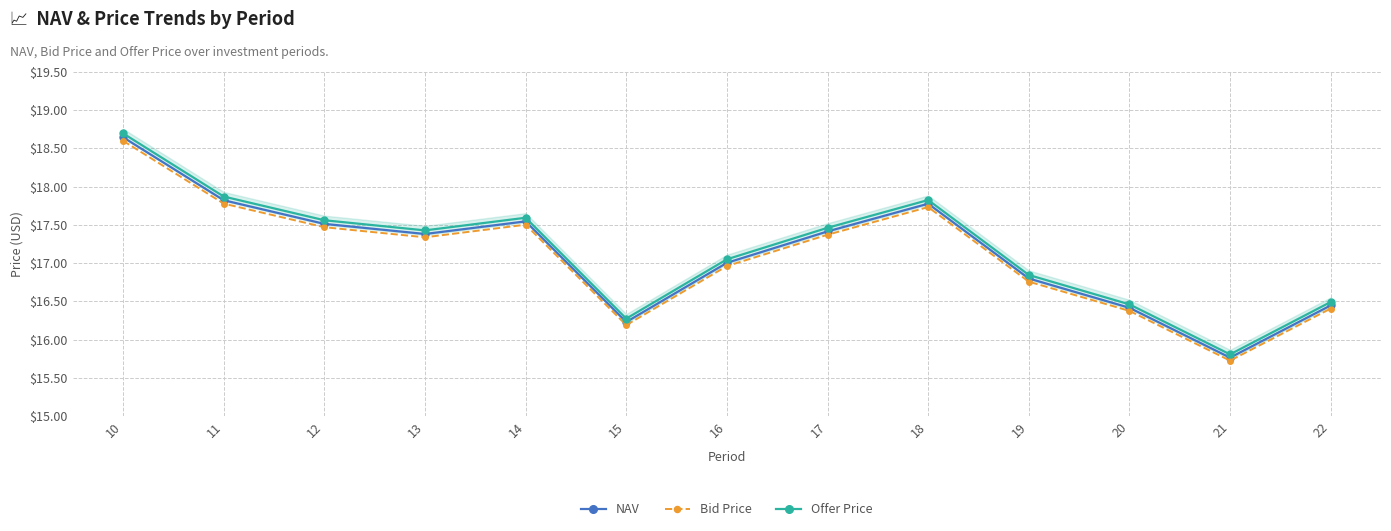

Does the chart have visible grid lines?

Yes